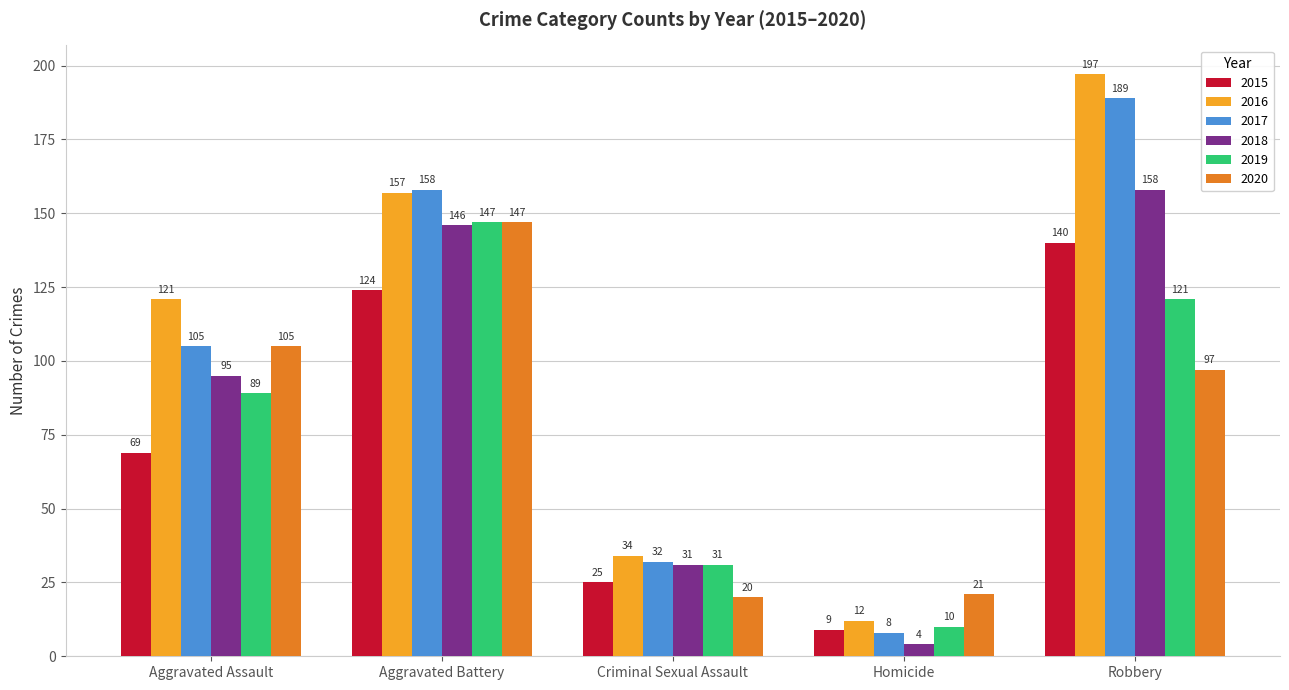

What is the sum of all 2018 values?

434